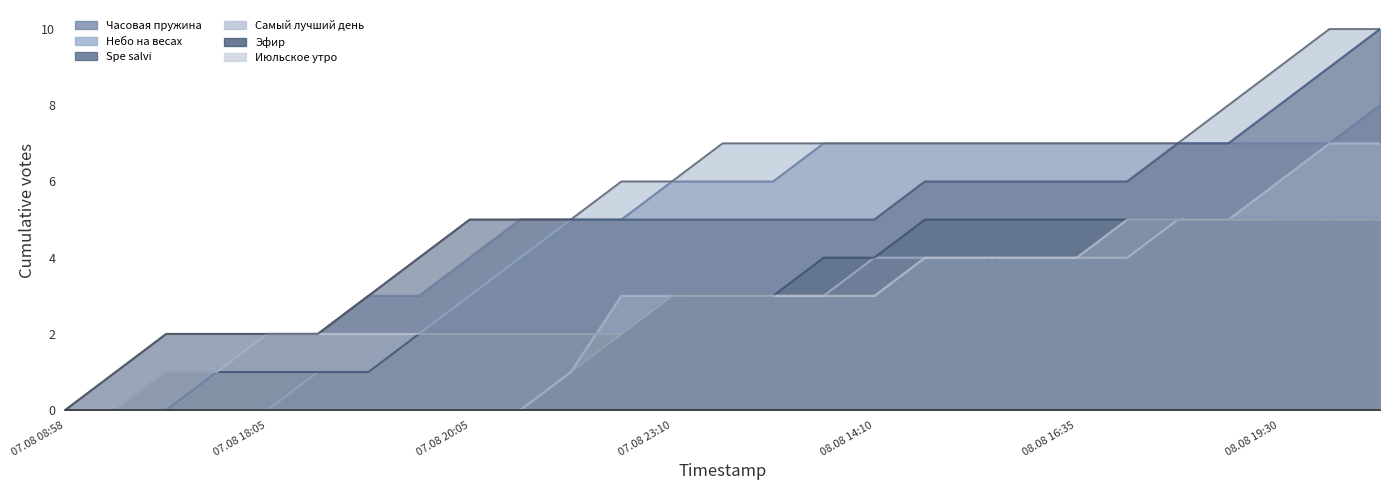

What is the value of the Эфир point at the 25th from the left?

5